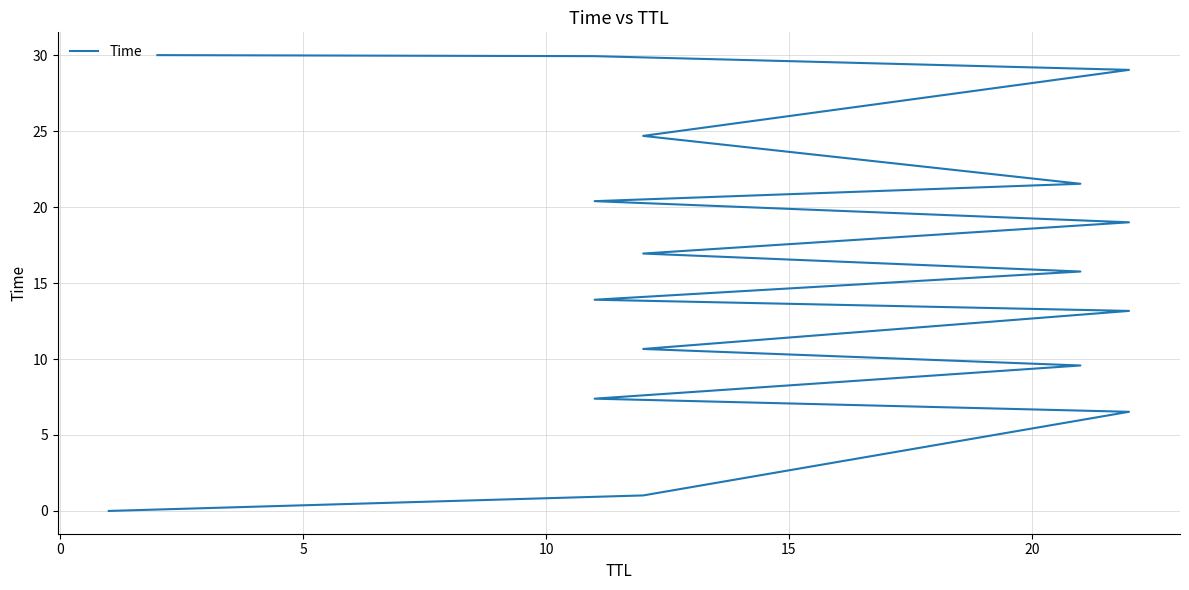

Is this an area chart (filled region under the line)?

No